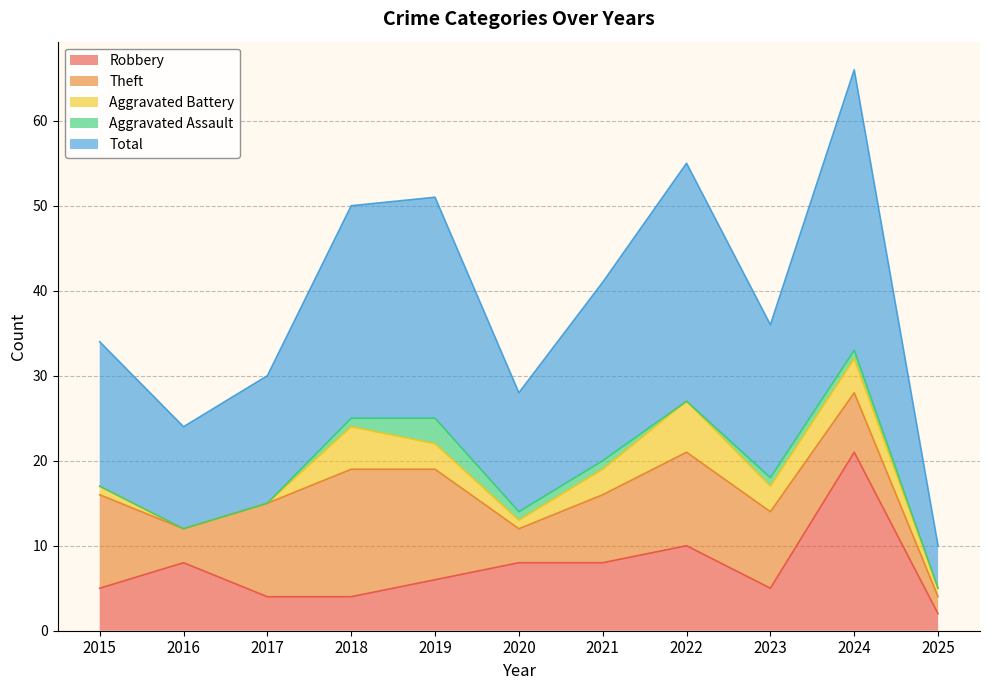

What is the spread (max minus min) of values at 2017?

15